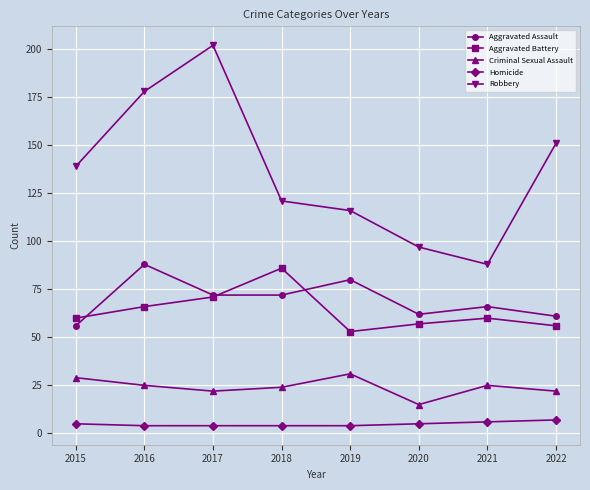

At which category is the sum across all series the highest?

2017